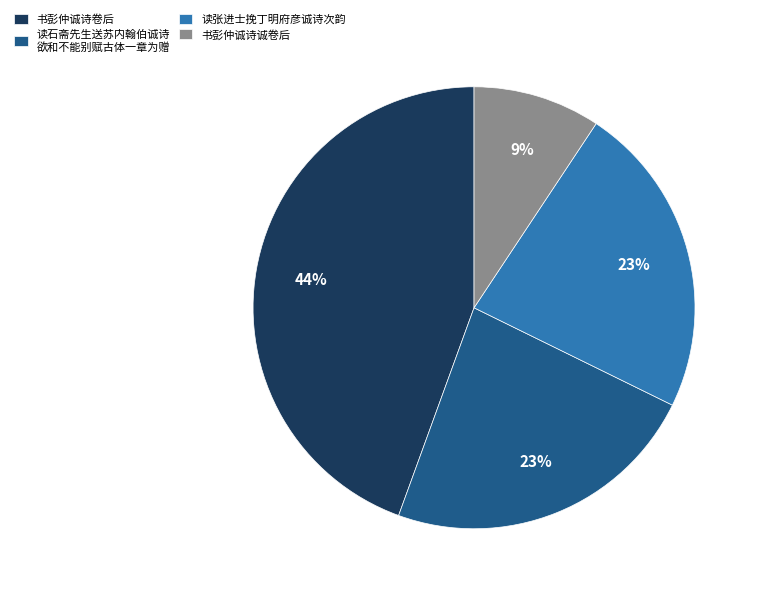

The 读张进士挽丁明府彦诚诗次韵 slice represents 11% of the pie. True or false?

False